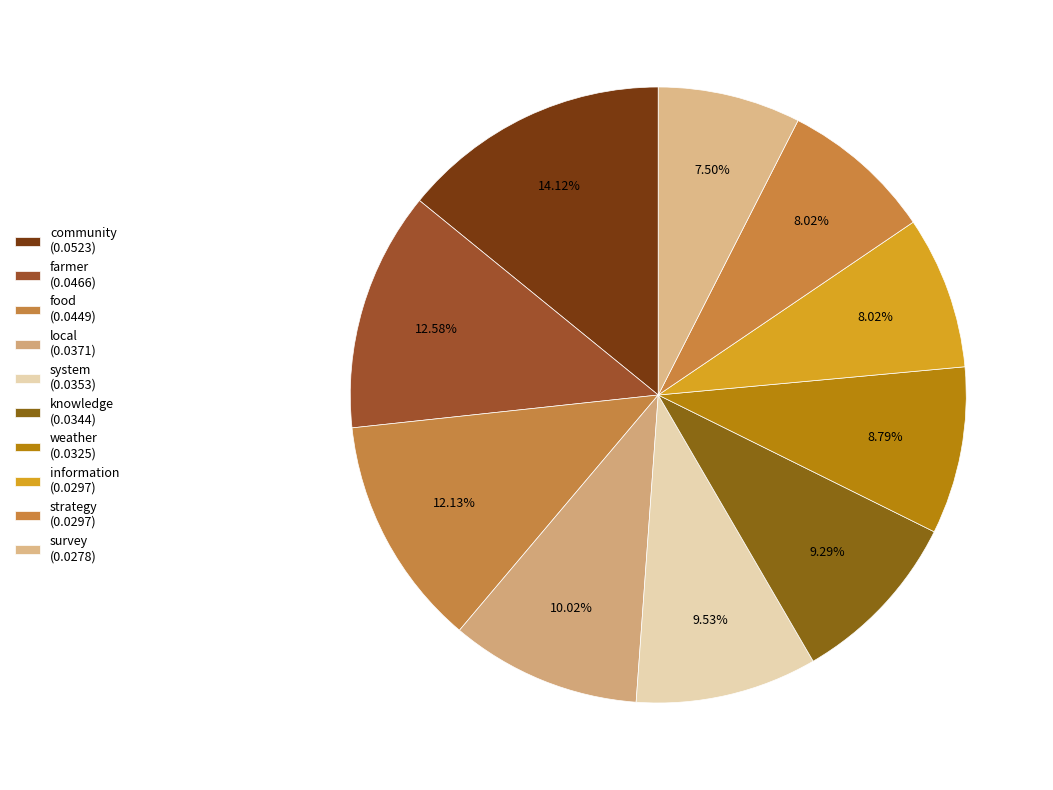

How many slices are in this pie chart?

10